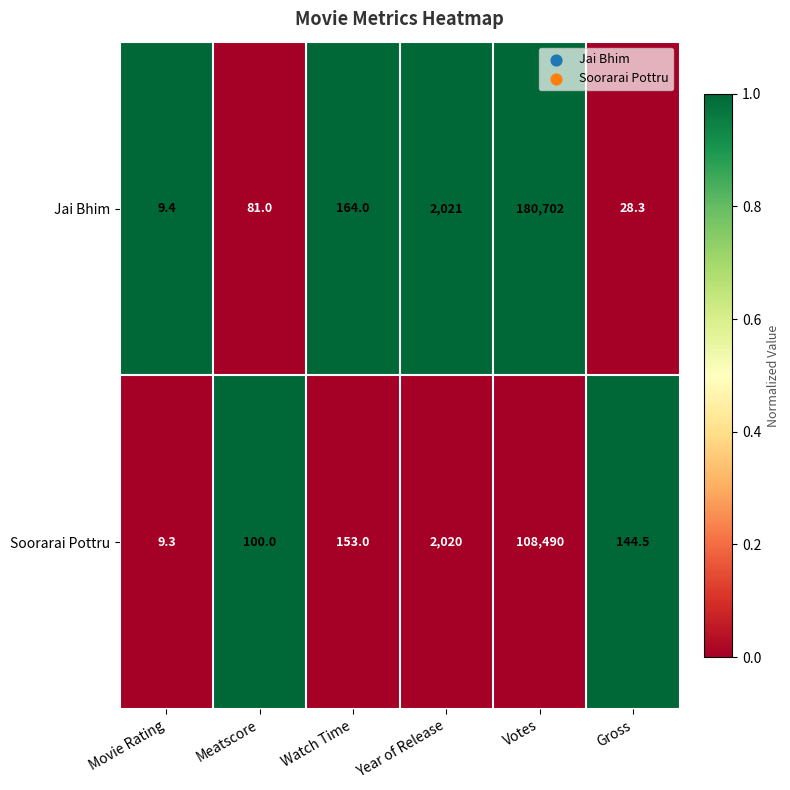

Which series has the largest total across all categories?

Jai Bhim